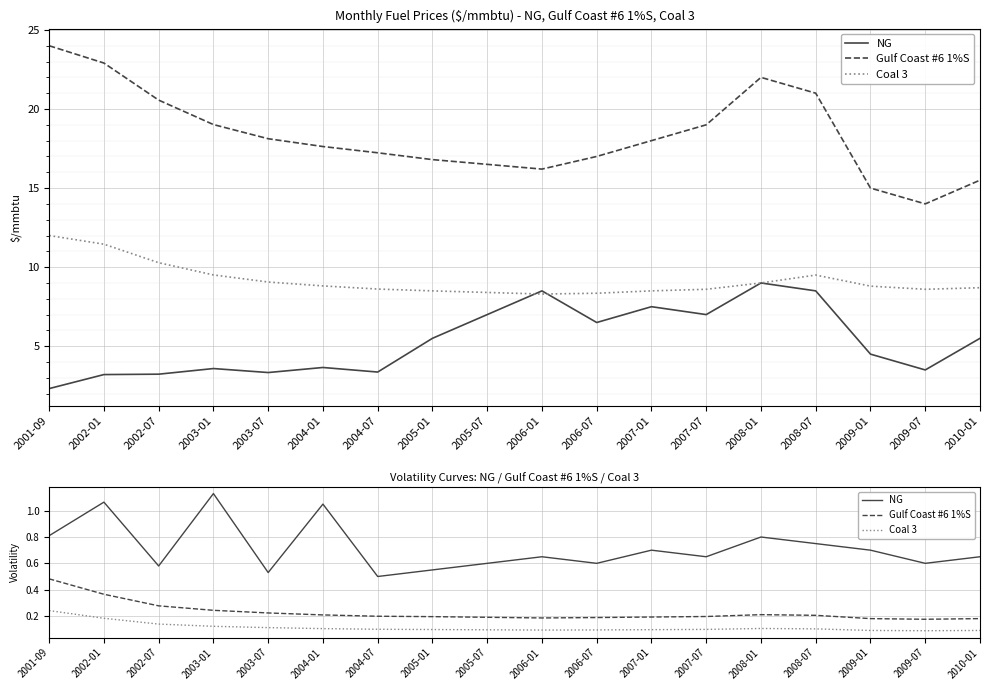

What value does the Gulf Coast #6 1%S series have at 2009-07?

0.2